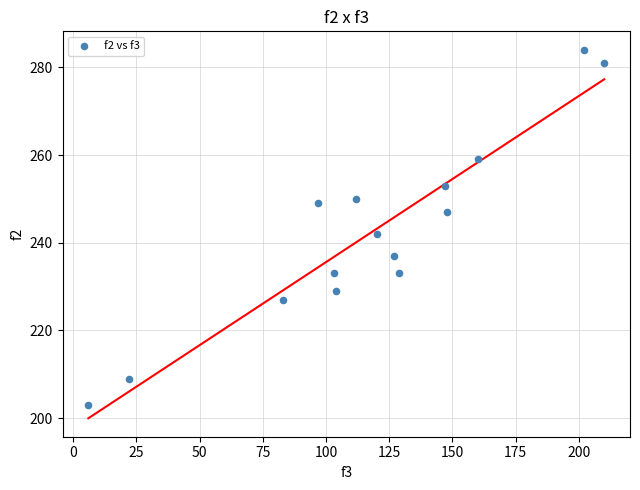

What is the range of Y values (max minus min)?

81